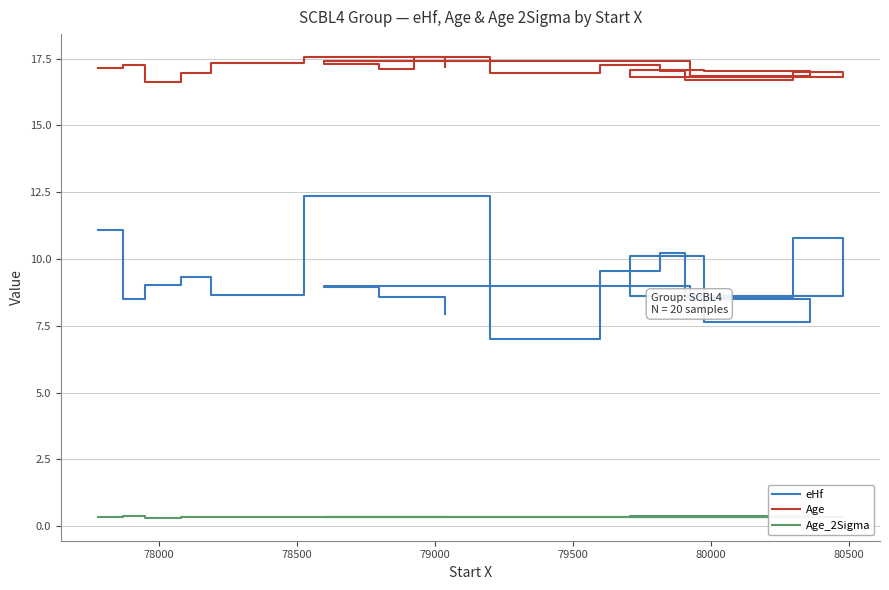

At how many categories does at least one series exceed 4?

20